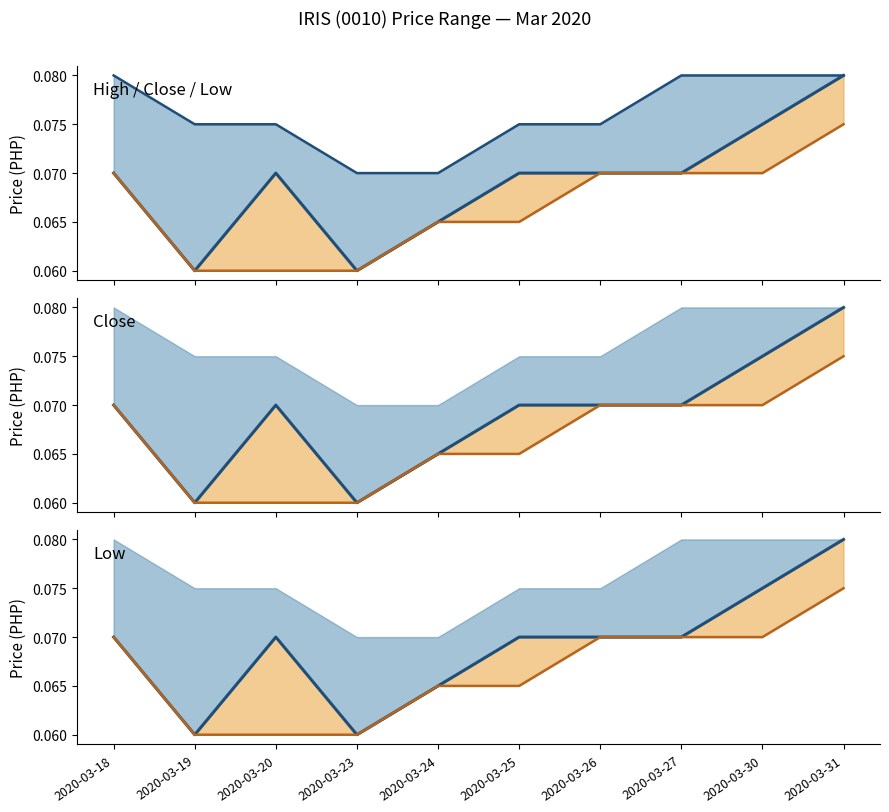

What is the highest value of the close series?

0.1